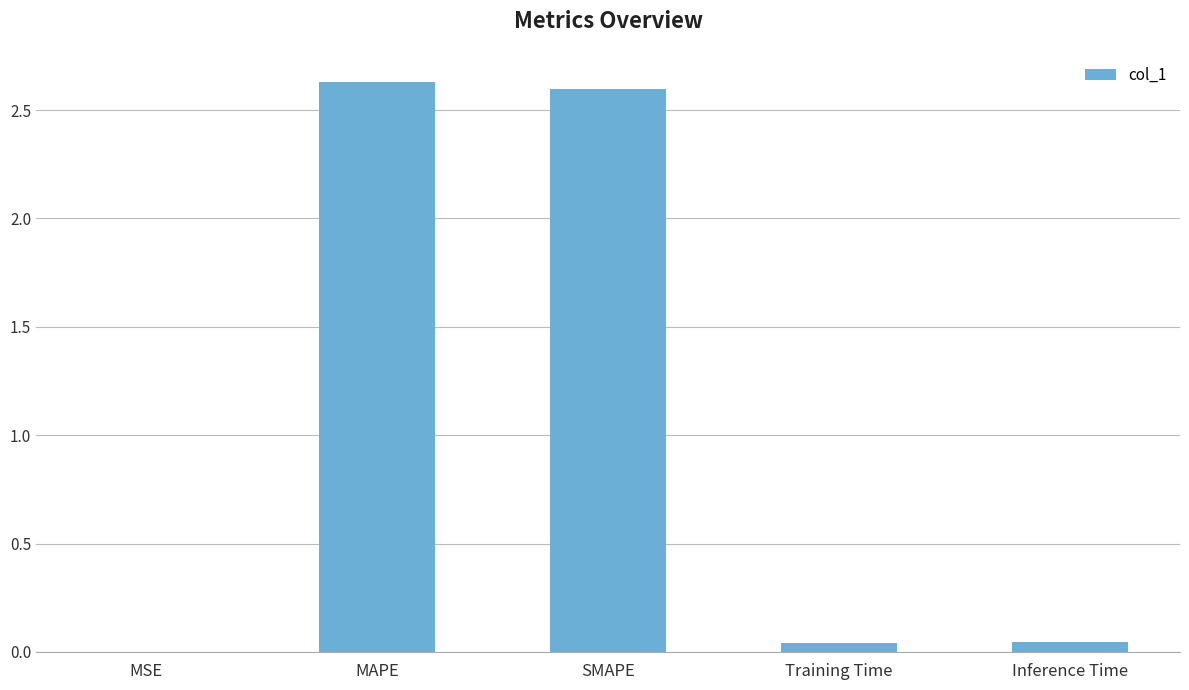

Between MAPE and Inference Time, which is larger?

MAPE